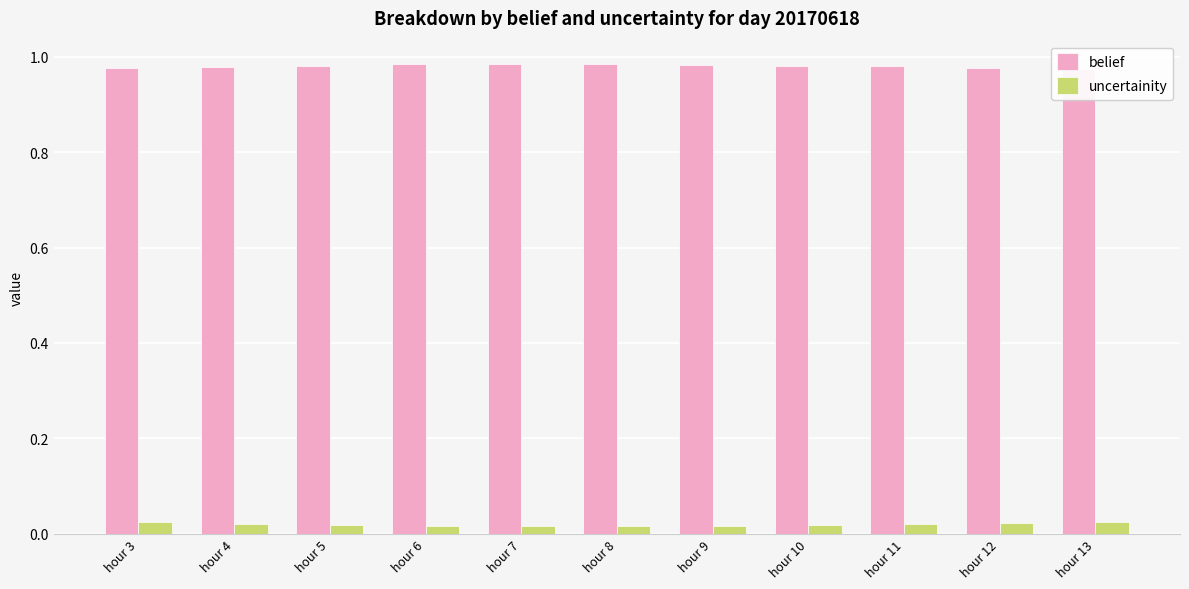

Rank the series by their average value, from lowest to highest.

uncertainity, belief